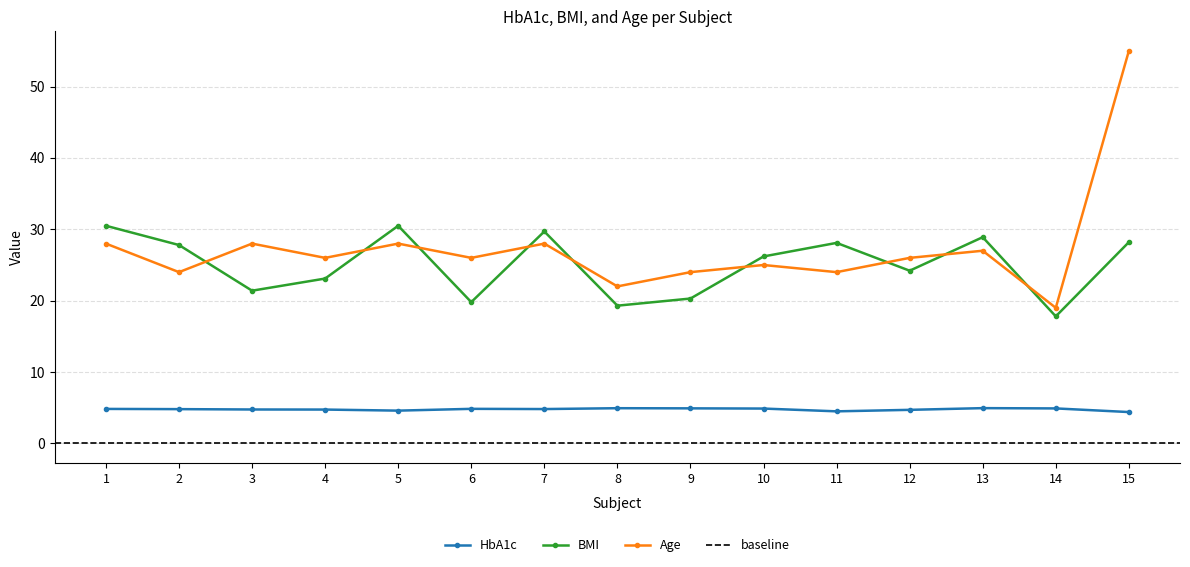

The value of HbA1c at 8 is 4.9. True or false?

True